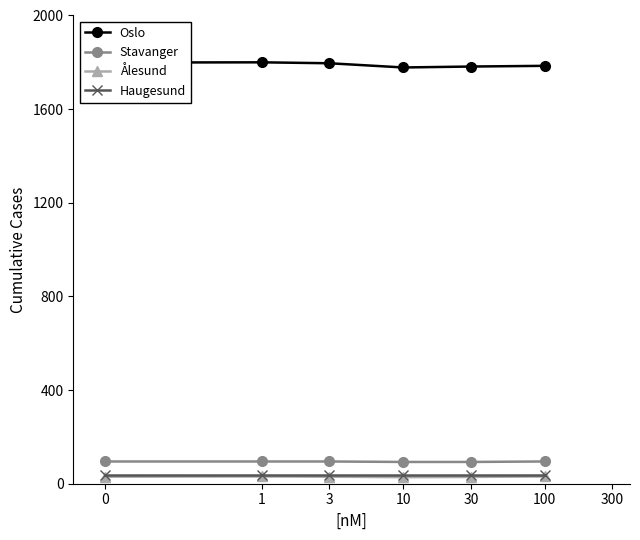

Does the chart display data point markers on the line(s)?

Yes